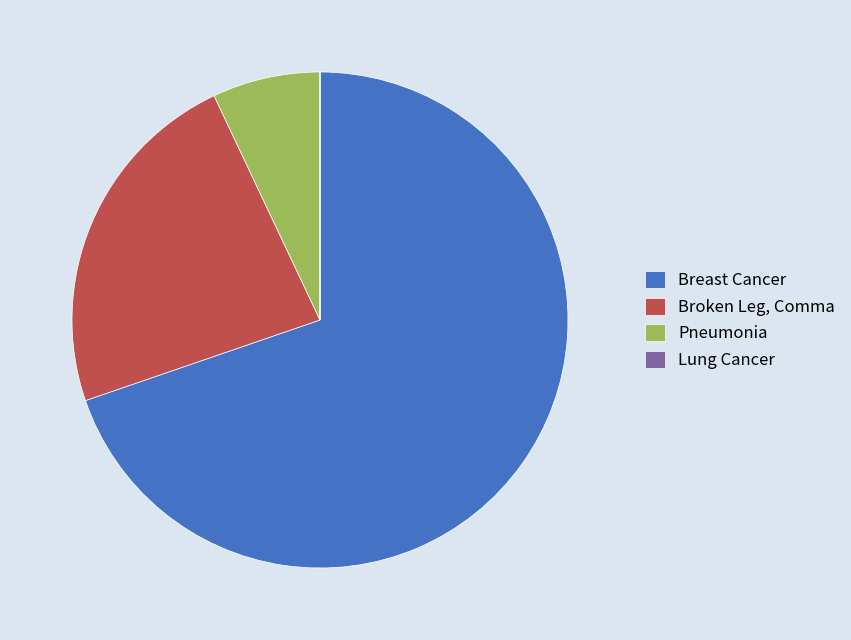

Between Broken Leg, Comma and Pneumonia, which is larger?

Broken Leg, Comma